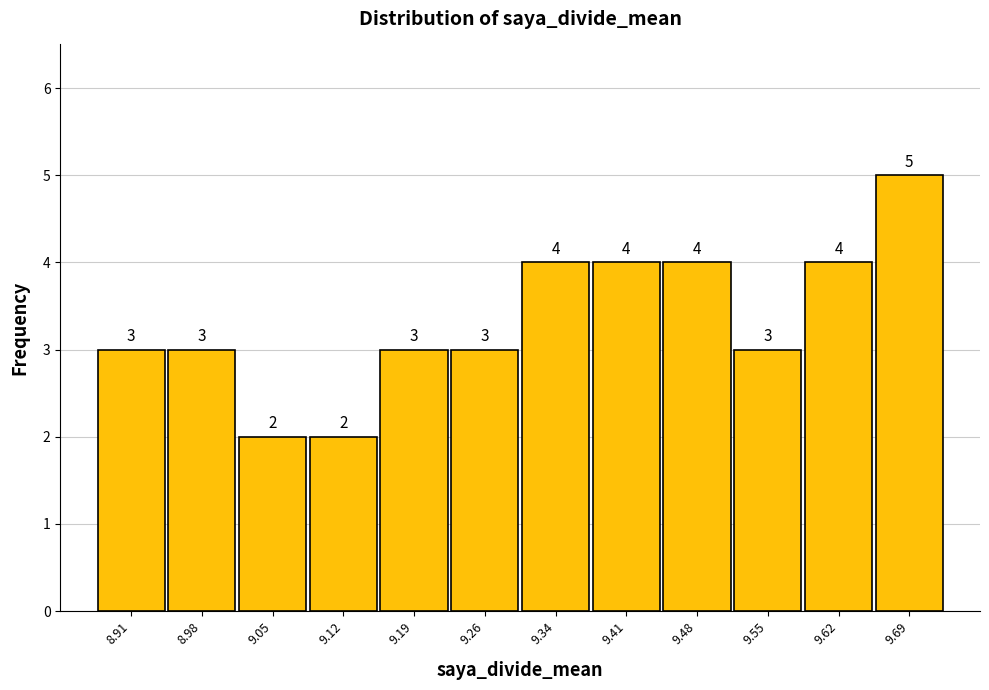

Reading left to right, transcribe this chart: for each bar, give the range it covers on the x-axis and its height. The bar edges are not printed on the chart, so give them approximately, as read against the axis.

8.87 to 8.94: 3
8.94 to 9.02: 3
9.02 to 9.09: 2
9.09 to 9.16: 2
9.16 to 9.23: 3
9.23 to 9.30: 3
9.30 to 9.37: 4
9.37 to 9.44: 4
9.44 to 9.51: 4
9.51 to 9.58: 3
9.58 to 9.65: 4
9.65 to 9.73: 5